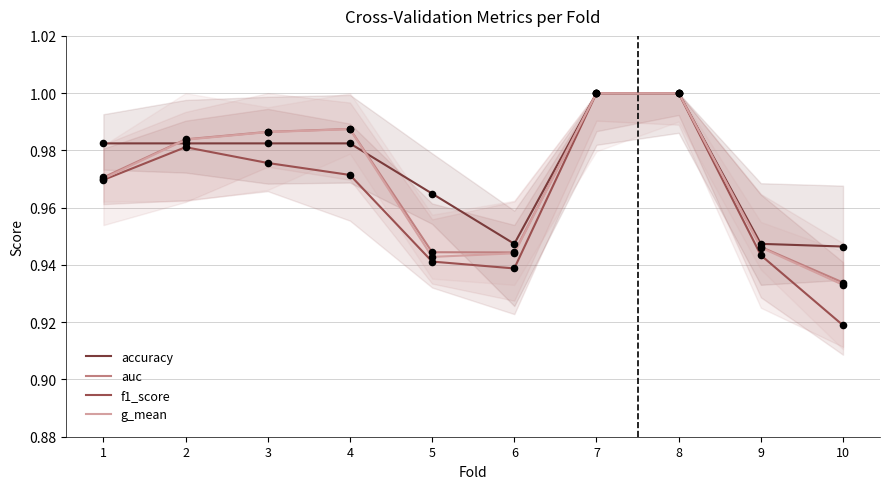

At how many categories does at least one series exceed 0?

10